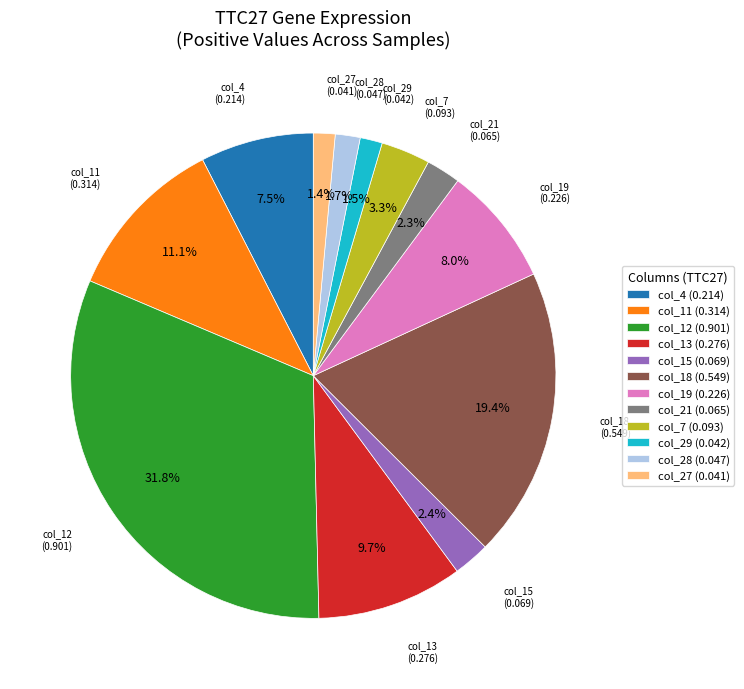

Which has a higher value, col_29 (0.042) or col_4 (0.214)?

col_4 (0.214)